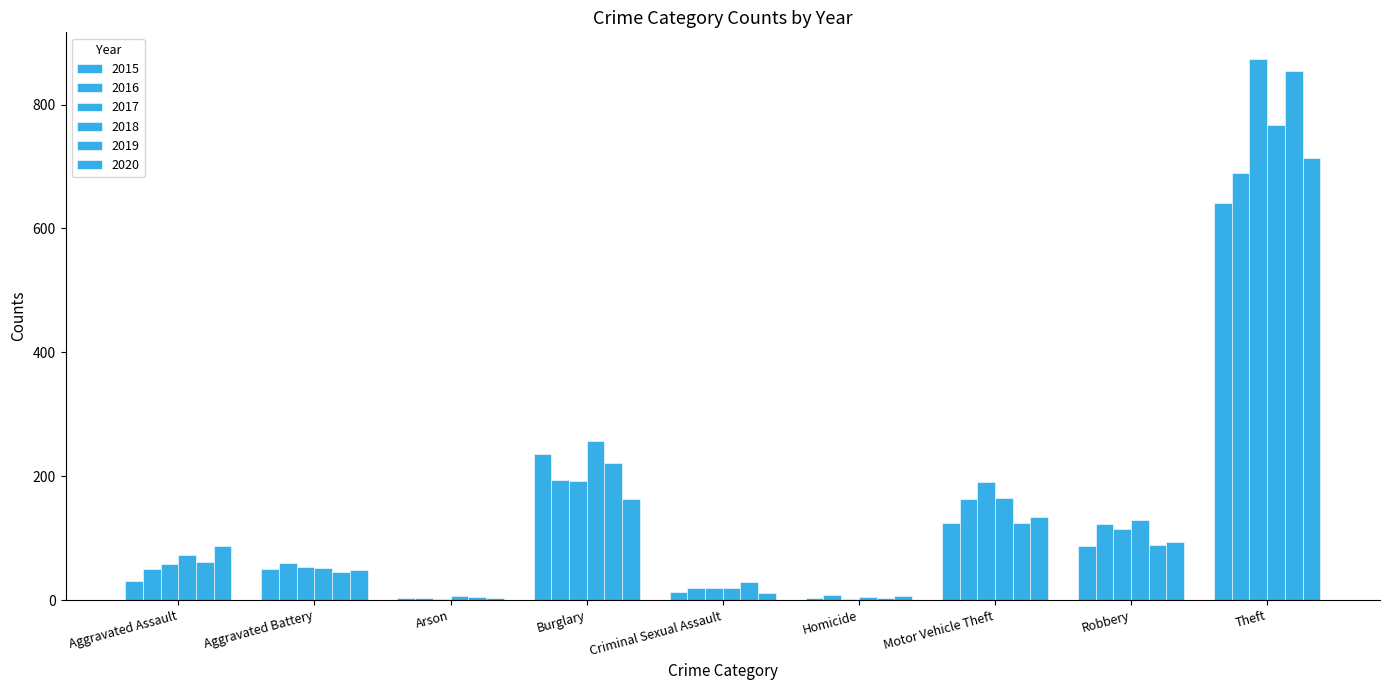

What is the minimum value shown in the chart?

1